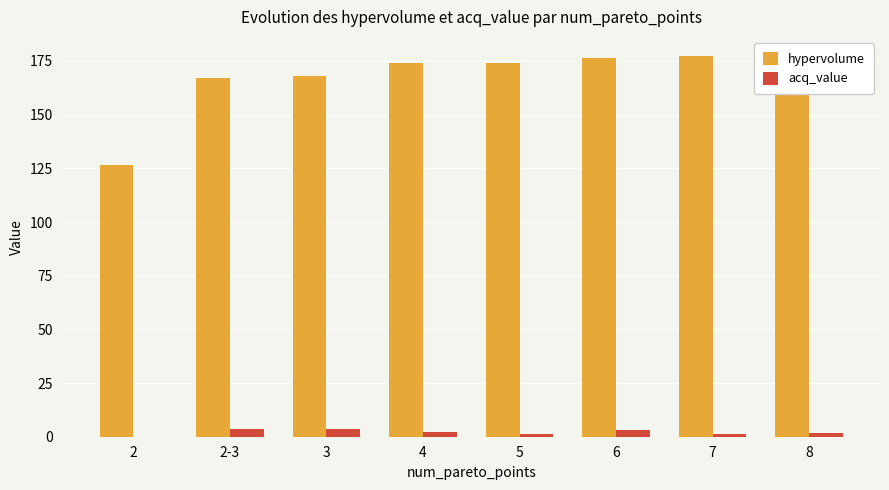

What are all the series names shown in the legend?

hypervolume, acq_value